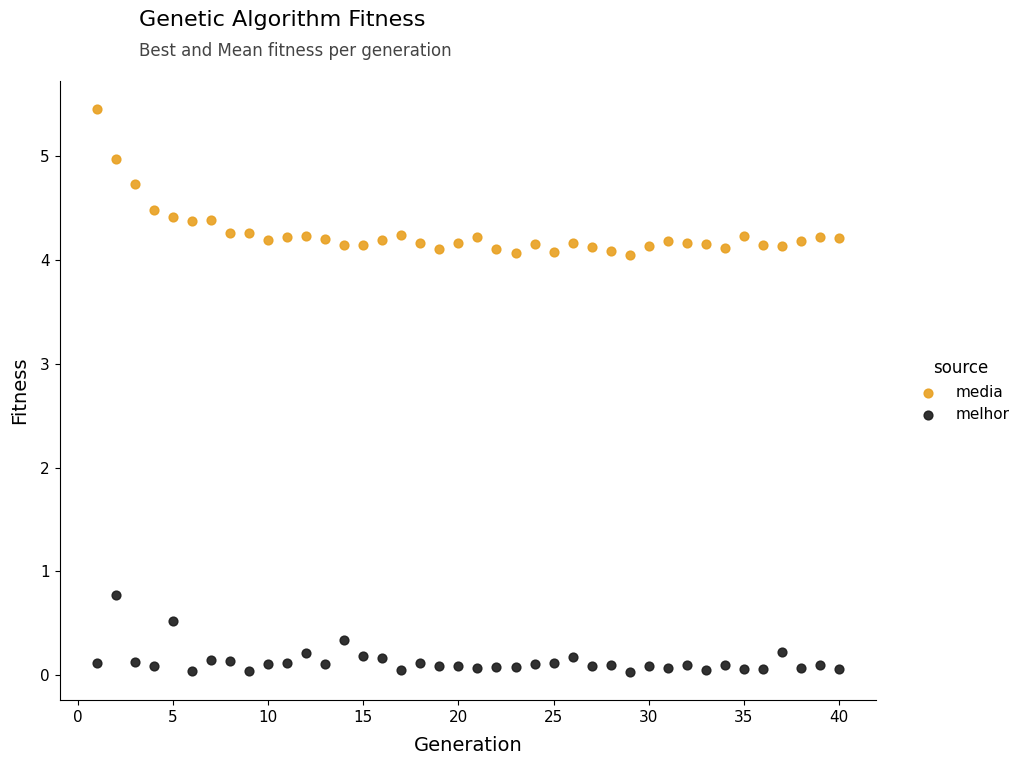

What are all the series names shown in the legend?

media, melhor